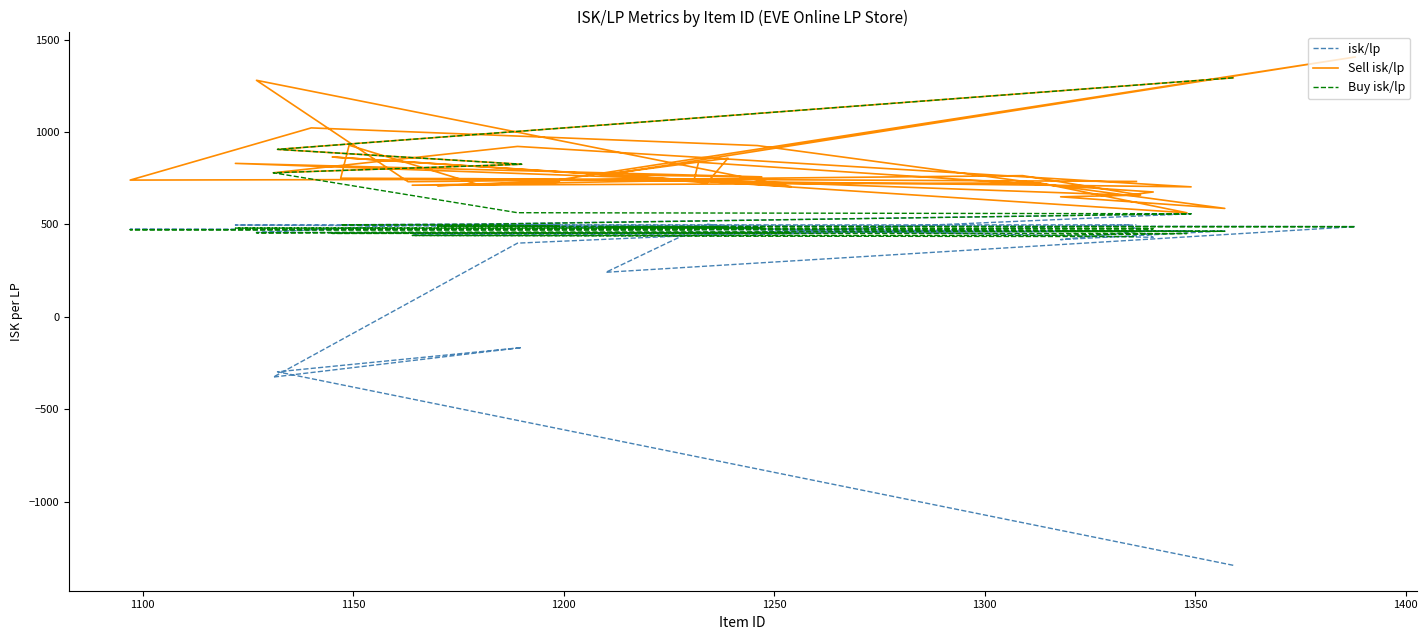

True or false: Buy isk/lp and isk/lp intersect in this chart.

True